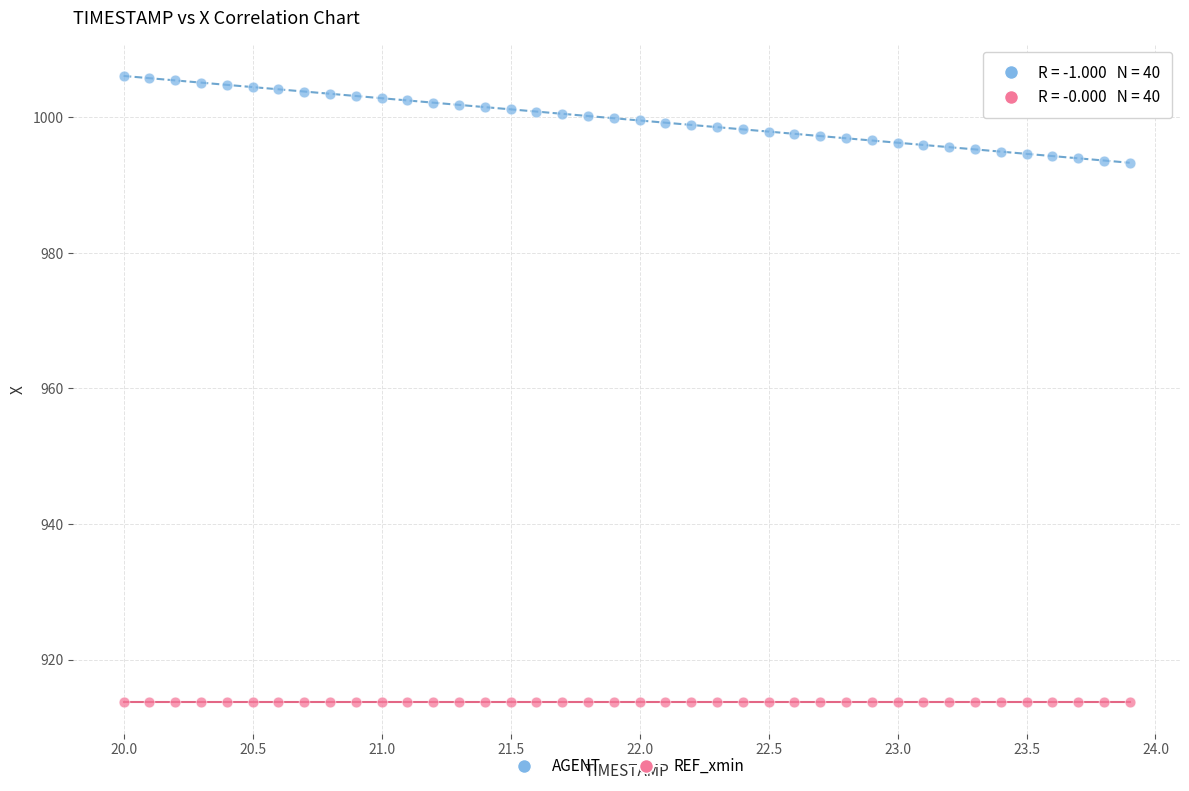

Which series reaches the maximum Y coordinate?

AGENT